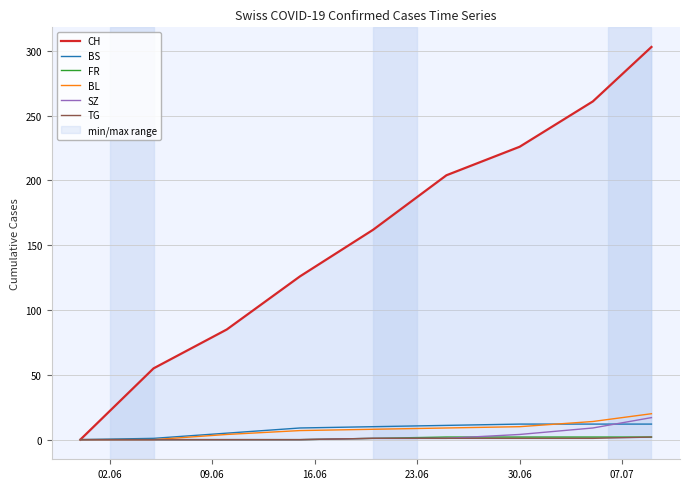

What is the value of the CH point at the 7th from the left?

226